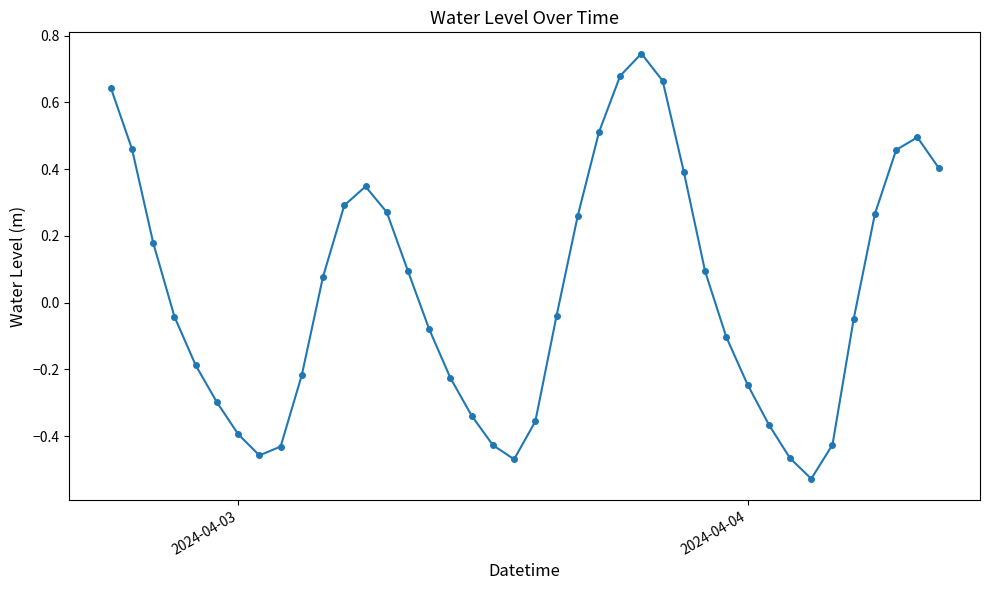

How many values exceed 0?

19